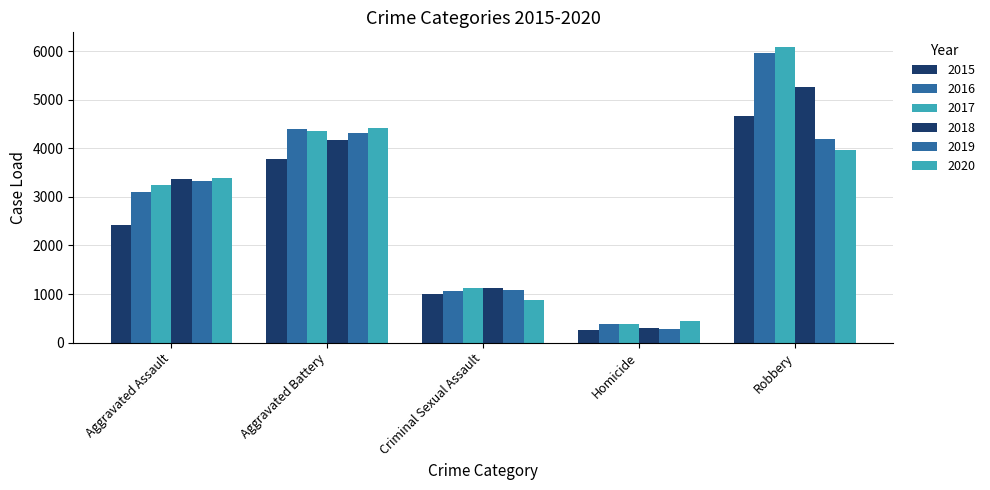

Where does the 2019 series first go above 3323?

Aggravated Battery